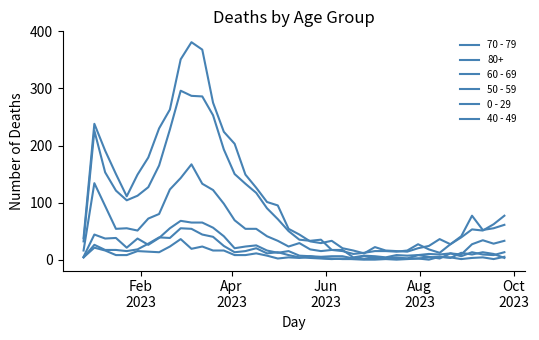

Does the chart display data point markers on the line(s)?

No